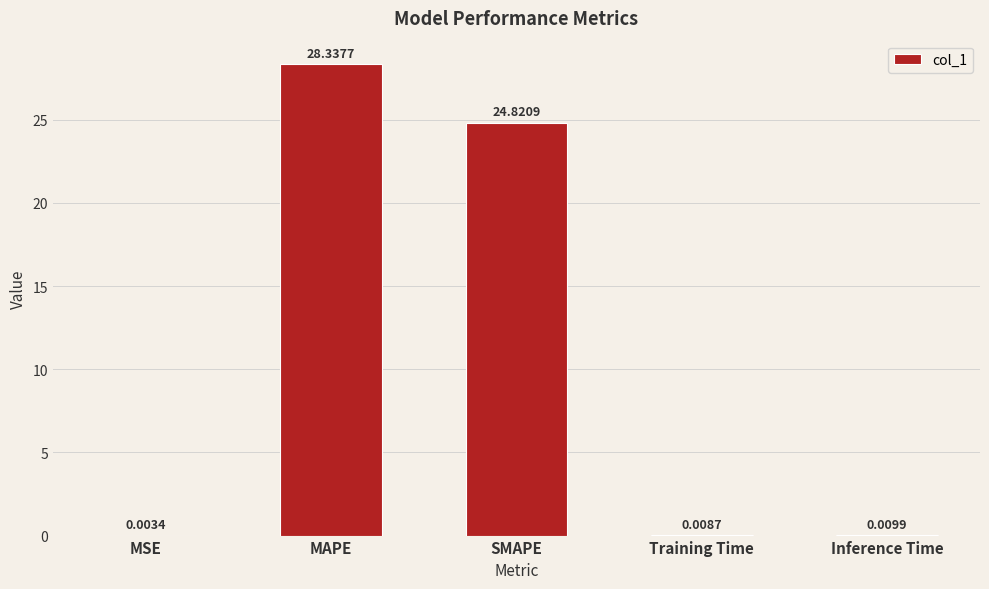

What is the sum of the values at Inference Time and SMAPE?

24.8